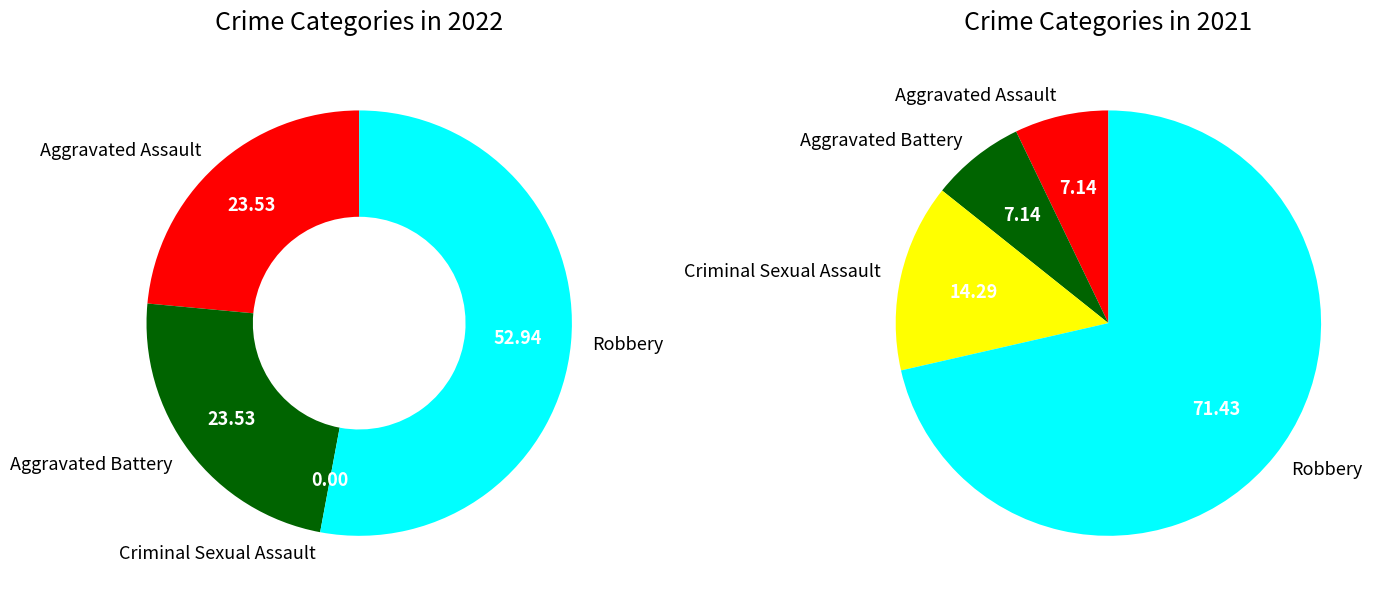

The values_2022 slice represents 24% of the pie. True or false?

True